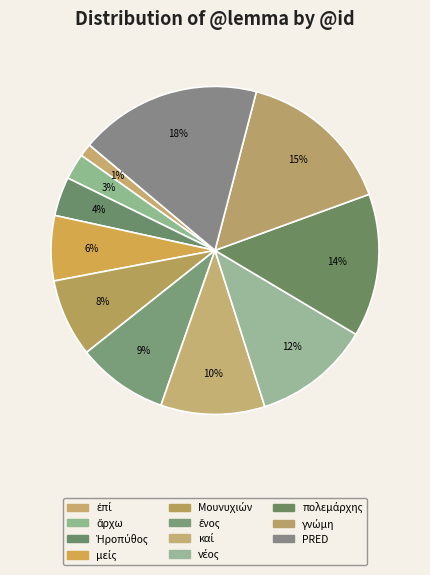

Count the number of slices in the pie.

11